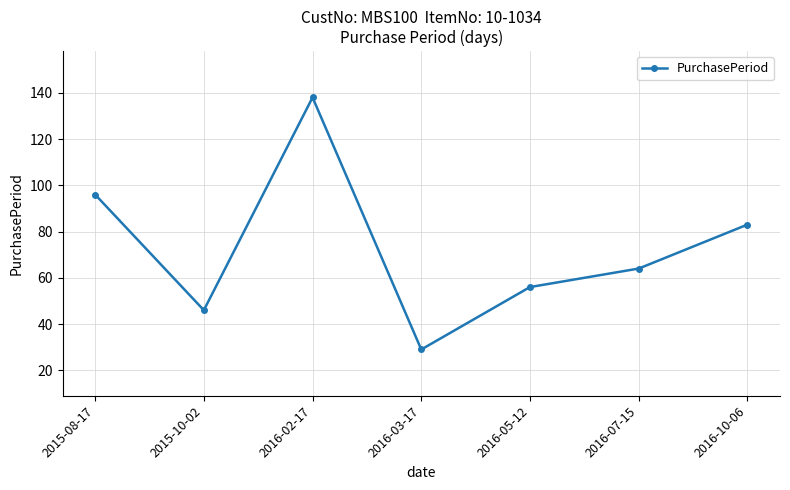

Rank the categories by value from lowest to highest.

2016-03-17, 2015-10-02, 2016-05-12, 2016-07-15, 2016-10-06, 2015-08-17, 2016-02-17